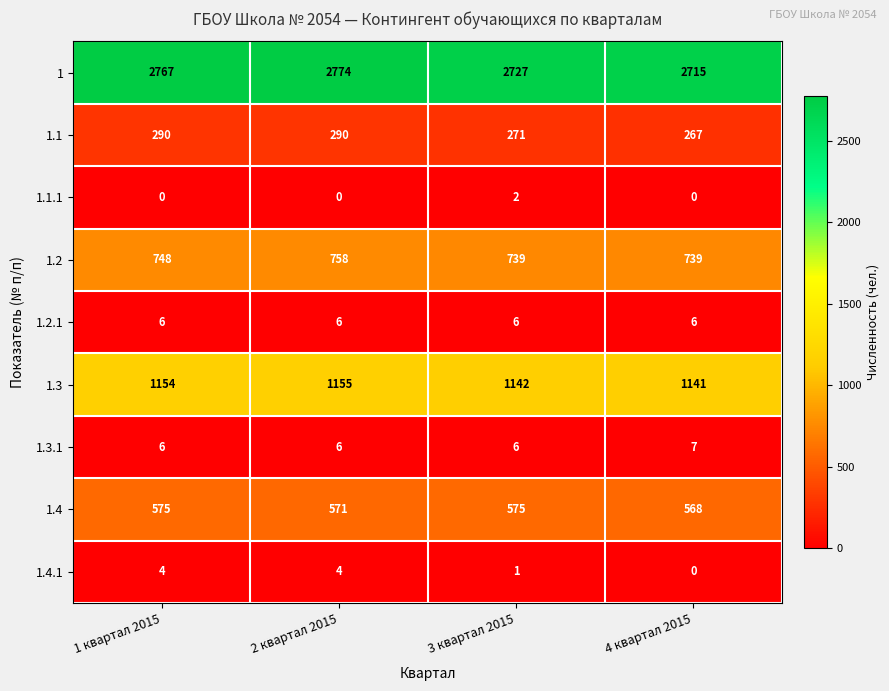

How many series are shown in this chart?

9